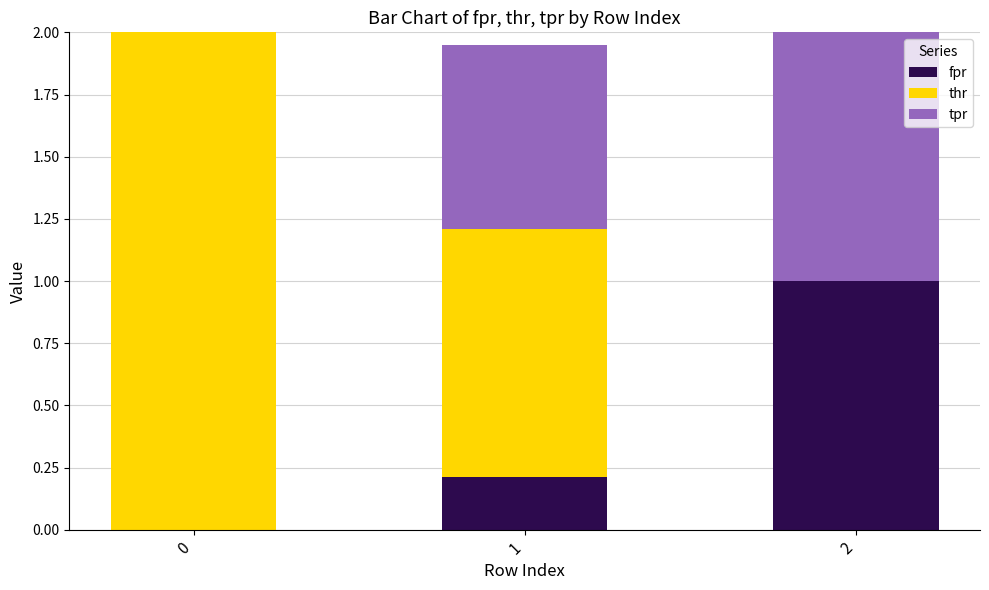

Are the bars horizontal?

No